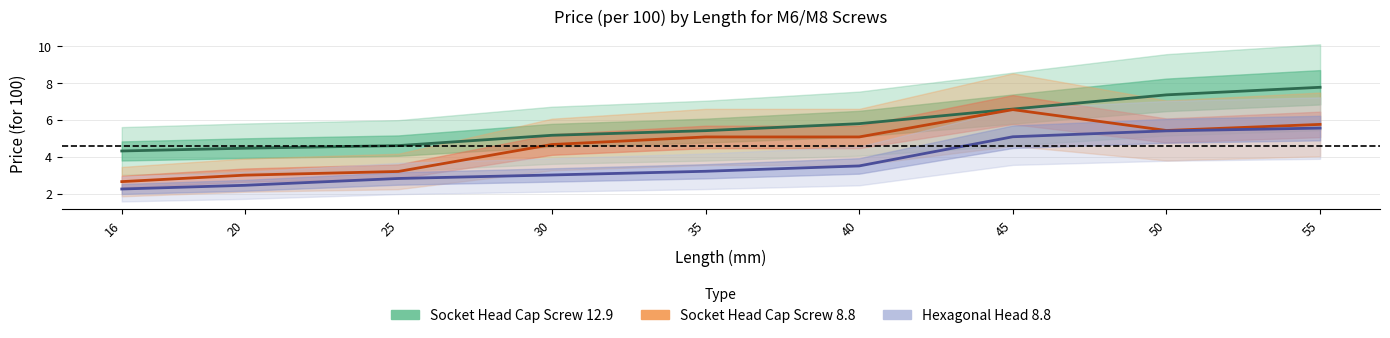

Does the chart have visible grid lines?

Yes